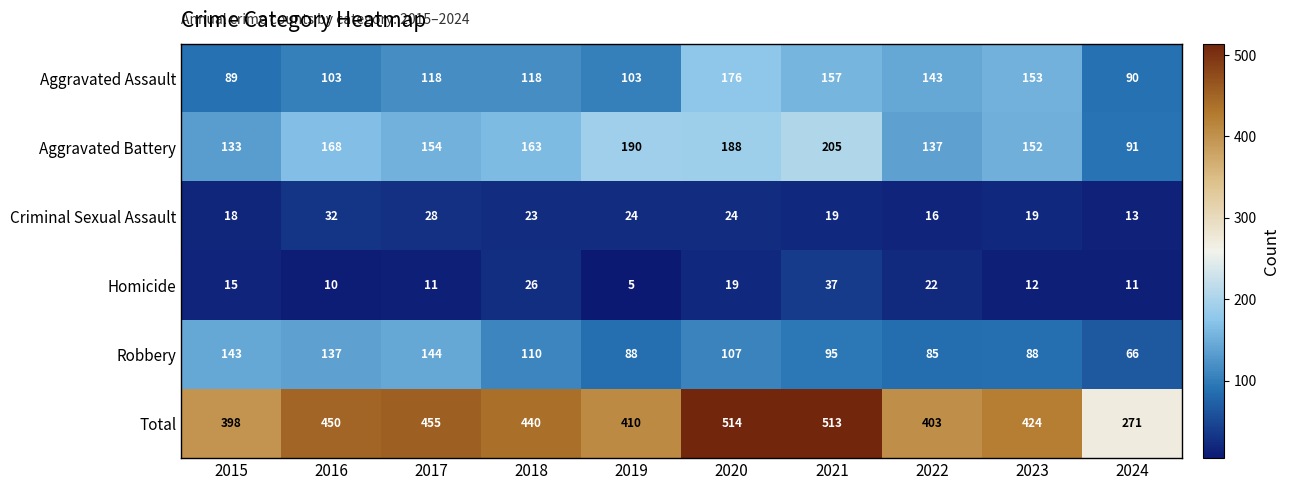

Which series has the largest total across all categories?

Total